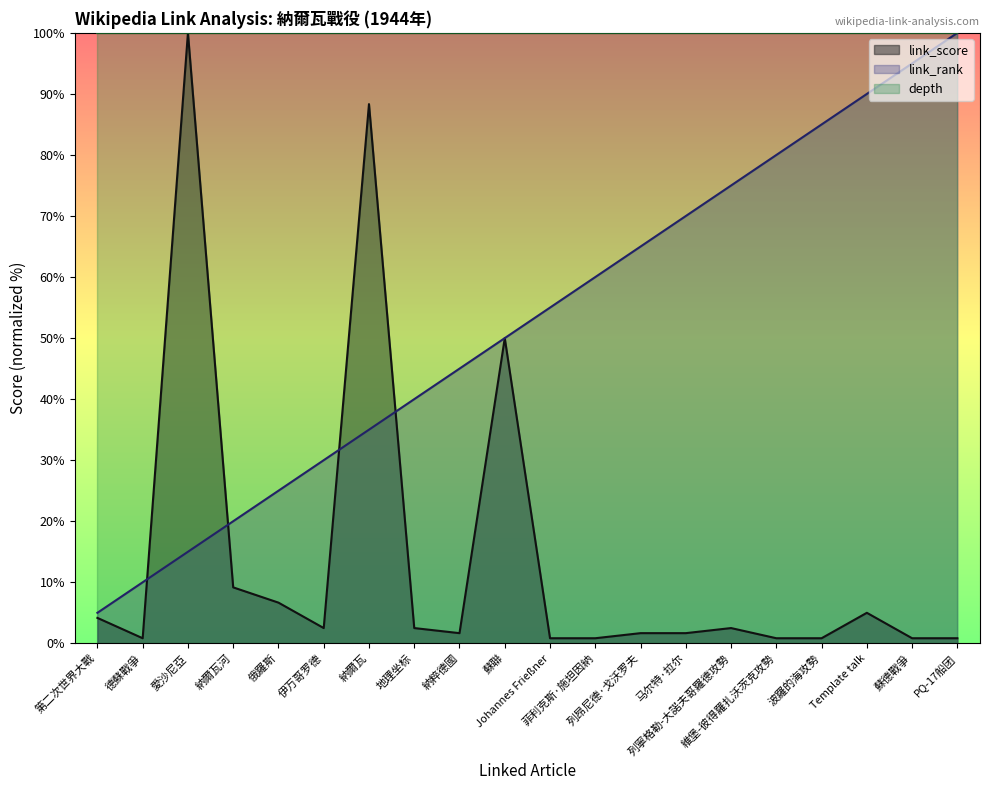

What are all the series names shown in the legend?

link_score, link_rank, depth